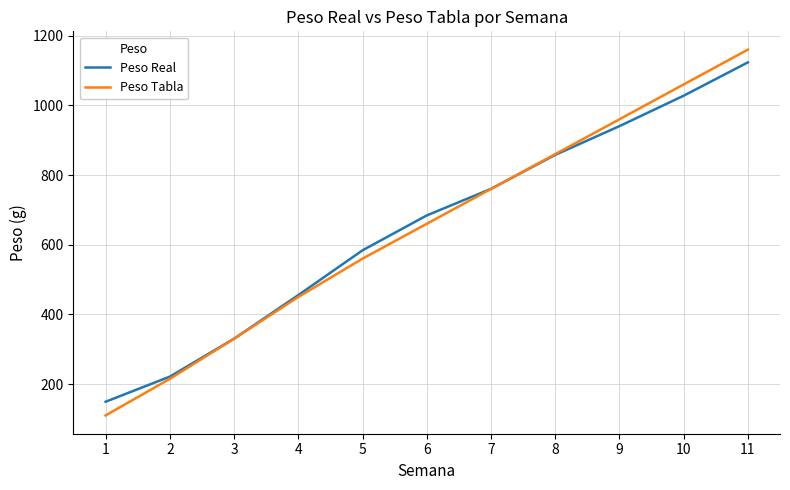

The Peso Real series shows 684.0 at 6. True or false?

True